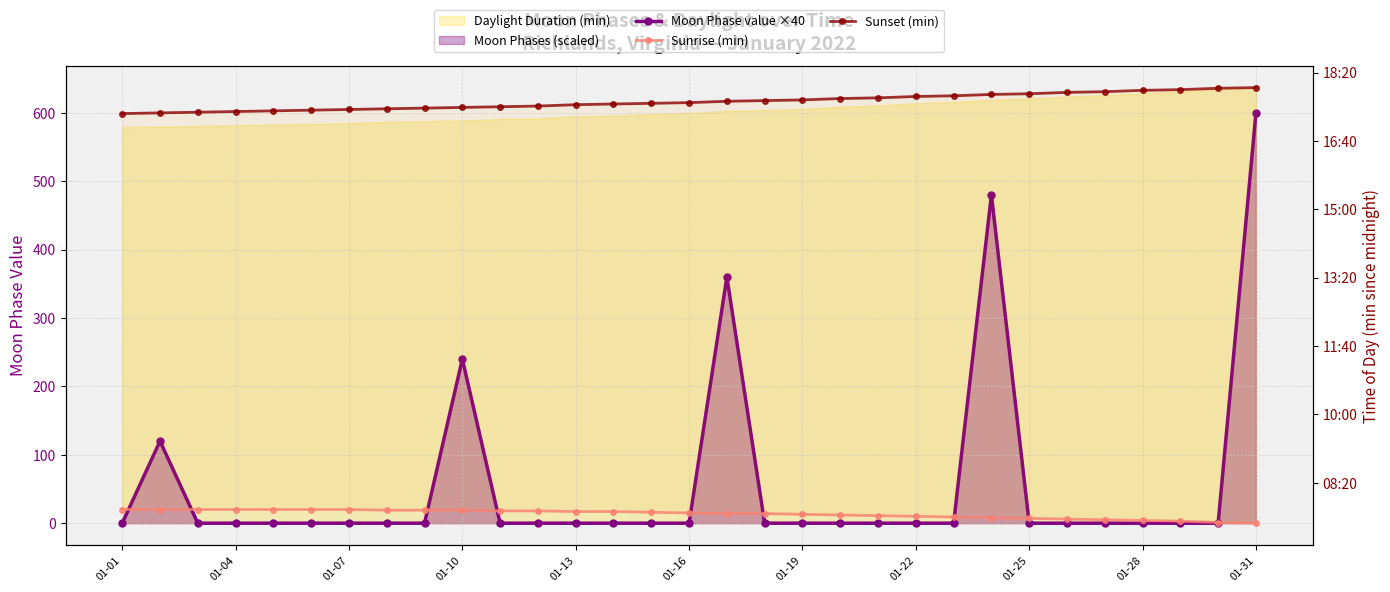

The value of Sunset (min) at 01-28 is 410. True or false?

False